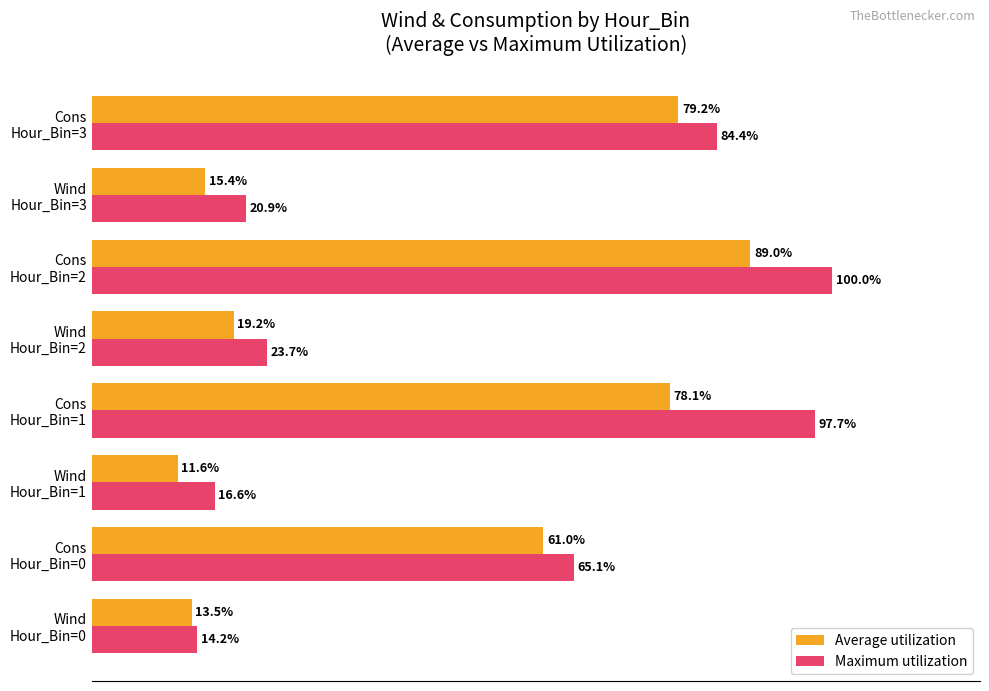

Rank the series by their maximum value, from highest to lowest.

Maximum utilization, Average utilization